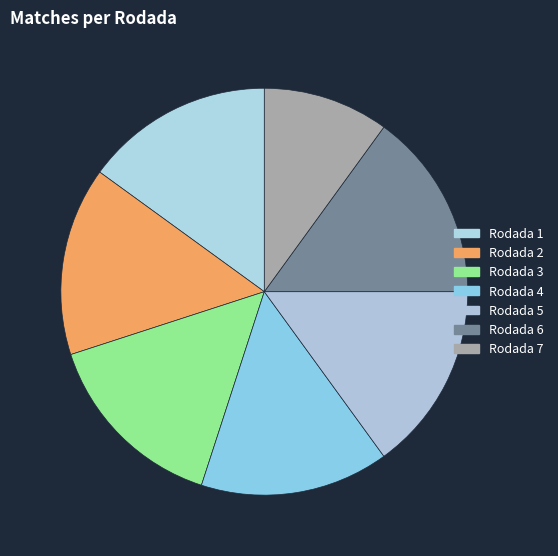

To the nearest percent, what is the difference between the largest and smallest slice percentages?

5%